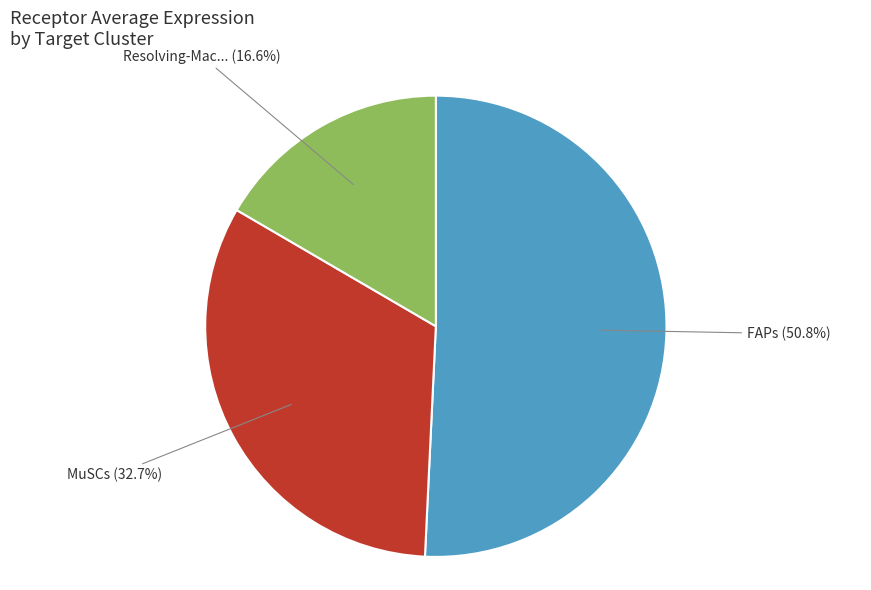

Is there any slice that represents more than half of the pie?

Yes